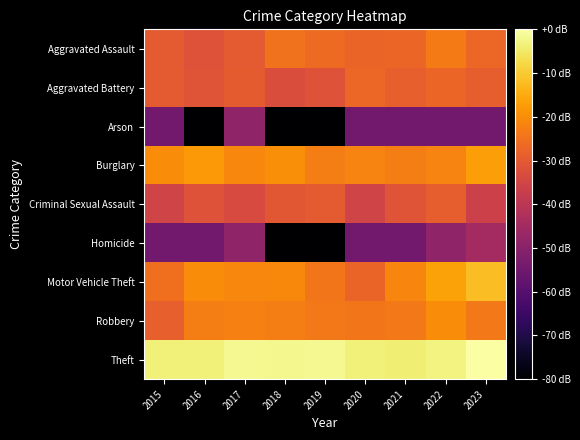

Reading left to right, list all the values displayed in this chart.

Aggravated Assault: 2015=-29.9	2016=-31.6	2017=-29.9	2018=-25.0	2019=-26.5	2020=-27.7	2021=-27.3	2022=-23.4	2023=-26.9
Aggravated Battery: 2015=-29.9	2016=-31.0	2017=-29.4	2018=-32.9	2019=-31.6	2020=-26.9	2021=-28.5	2022=-27.3	2023=-28.9
Arson: 2015=-54.5	2016=-94.5	2017=-48.5	2018=-94.5	2019=-94.5	2020=-54.5	2021=-54.5	2022=-54.5	2023=-54.5
Burglary: 2015=-20.2	2016=-18.1	2017=-21.2	2018=-19.7	2019=-22.7	2020=-21.6	2021=-22.7	2022=-21.8	2023=-17.1
Criminal Sexual Assault: 2015=-35.4	2016=-31.6	2017=-33.7	2018=-30.4	2019=-29.9	2020=-35.4	2021=-31.0	2022=-28.9	2023=-36.4
Homicide: 2015=-54.5	2016=-54.5	2017=-48.5	2018=-94.5	2019=-94.5	2020=-54.5	2021=-54.5	2022=-48.5	2023=-45.0
Motor Vehicle Theft: 2015=-25.6	2016=-20.2	2017=-21.2	2018=-20.7	2019=-24.1	2020=-27.7	2021=-21.4	2022=-16.4	2023=-12.2
Robbery: 2015=-28.5	2016=-22.7	2017=-22.5	2018=-22.7	2019=-23.6	2020=-24.1	2021=-23.6	2022=-20.0	2023=-23.6
Theft: 2015=-3.7	2016=-3.4	2017=-1.8	2018=-2.2	2019=-1.9	2020=-3.5	2021=-3.9	2022=-2.9	2023=0.0